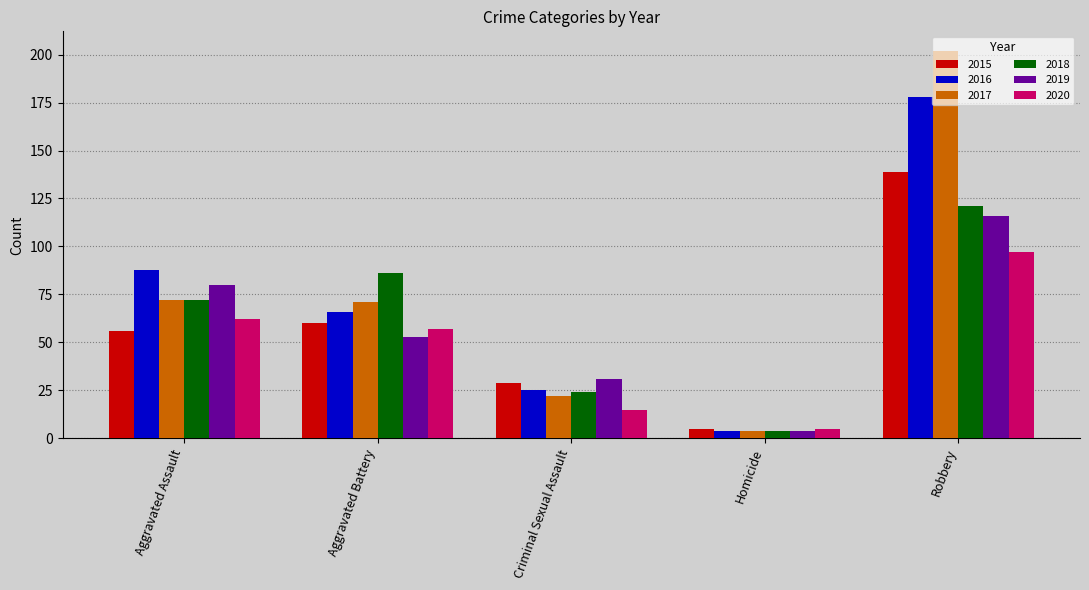

How many categories are shown in the chart?

5